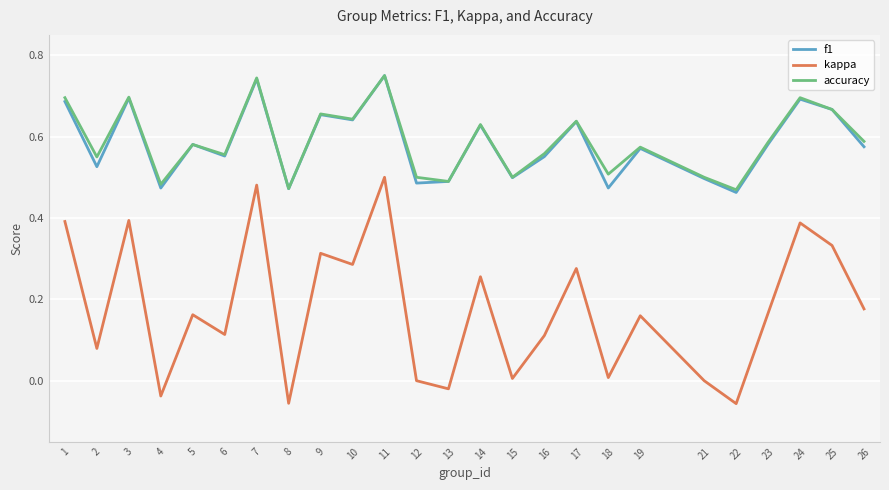

What is the sum of all accuracy values?

14.7